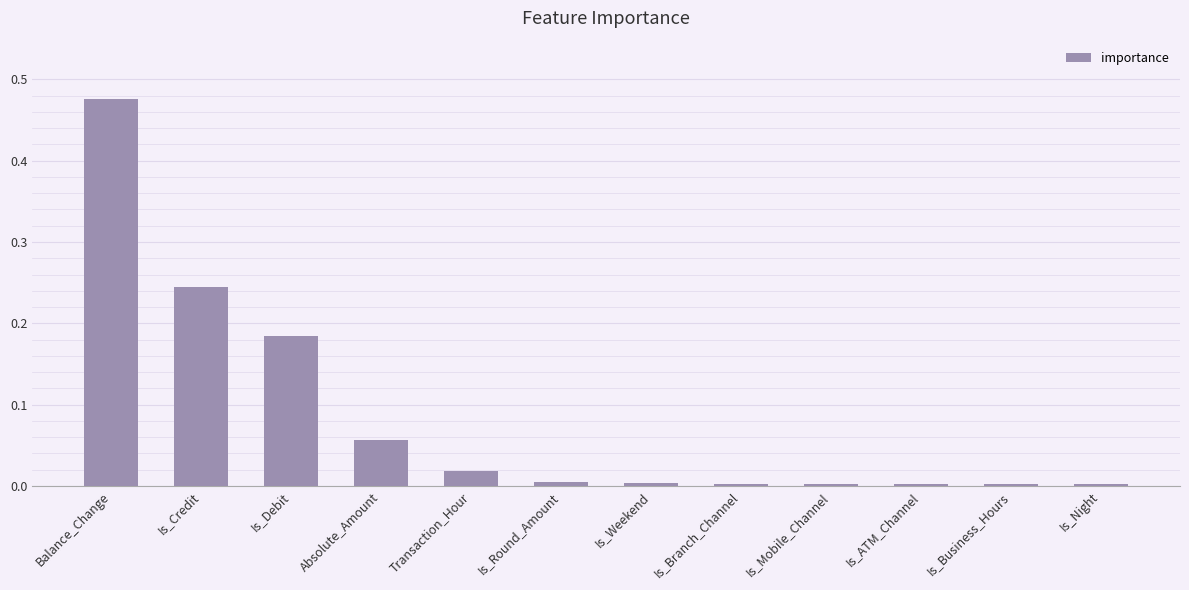

What position from the left is Absolute_Amount?

4